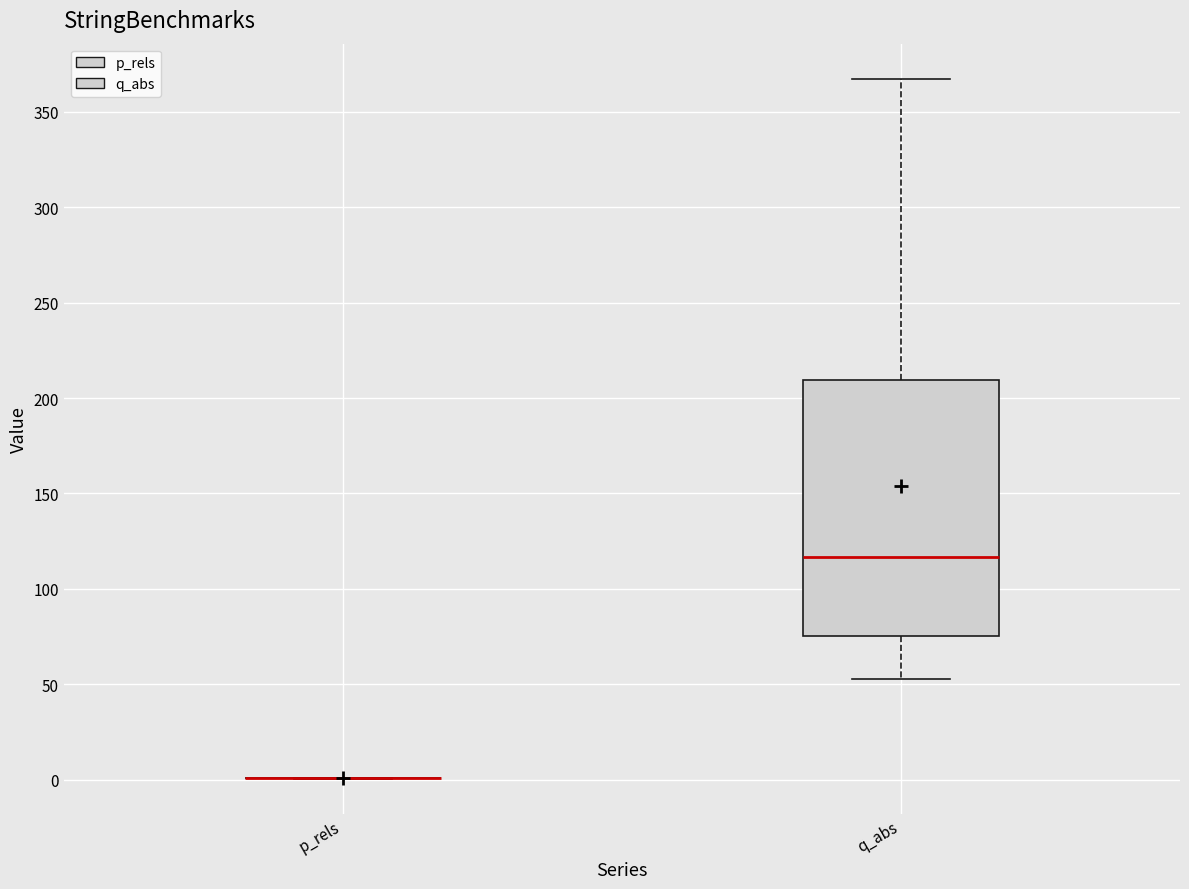

Where does the median line of the box for q_abs sit on the y-axis? The values are not printed on the chart, so give them approximately, as read against the axis.

115